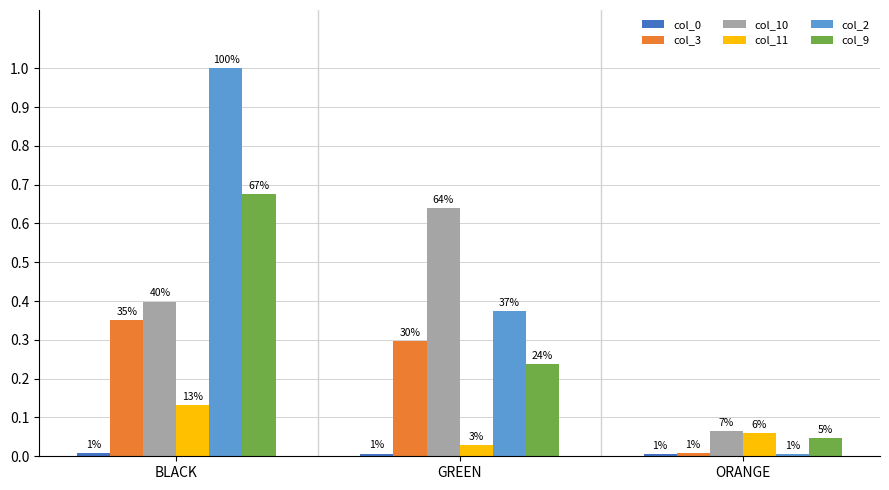

Does the chart contain any negative values?

No